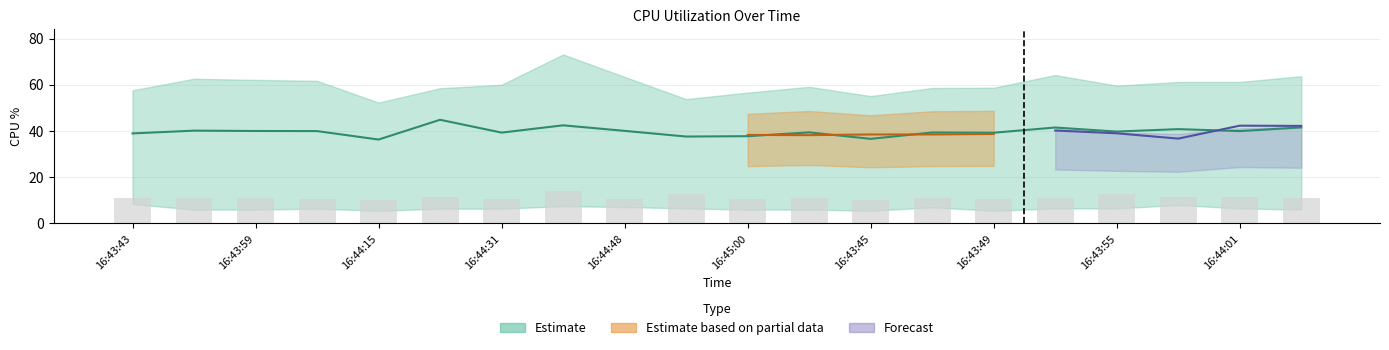

Reading left to right, list all the values displayed in this chart.

SysCPU_AVE: 16:43:43=39.0	16:43:51=40.1	16:43:59=40.0	16:44:07=40.0	16:44:15=36.3	16:44:23=44.9	16:44:31=39.3	16:44:39=42.5	16:44:48=40.0	16:44:56=37.6	16:45:00=37.8	16:45:02=39.4	16:43:45=36.6	16:43:47=39.4	16:43:49=39.2	16:43:53=41.5	16:43:55=39.8	16:43:57=40.8	16:44:01=40.0	16:44:03=41.5
PDLSU1_cpu: 16:43:43=57.6	16:43:51=62.6	16:43:59=62.1	16:44:07=61.7	16:44:15=52.3	16:44:23=58.5	16:44:31=60.0	16:44:39=73.1	16:44:48=63.4	16:44:56=53.8	16:45:00=56.6	16:45:02=59.1	16:43:45=55.1	16:43:47=58.6	16:43:49=58.7	16:43:53=64.2	16:43:55=59.6	16:43:57=61.2	16:44:01=61.2	16:44:03=63.7
SysCPU_1: 16:43:43=36.4	16:43:51=39.1	16:43:59=41.4	16:44:07=39.3	16:44:15=35.9	16:44:23=43.7	16:44:31=38.1	16:44:39=45.5	16:44:48=37.2	16:44:56=36.1	16:45:00=37.2	16:45:02=40.6	16:43:45=34.7	16:43:47=40.2	16:43:49=39.8	16:43:53=40.2	16:43:55=39.0	16:43:57=36.7	16:44:01=42.3	16:44:03=42.2
SysCPU_0: 16:43:43=41.5	16:43:51=41.2	16:43:59=38.6	16:44:07=40.6	16:44:15=36.7	16:44:23=46.0	16:44:31=40.5	16:44:39=39.4	16:44:48=42.9	16:44:56=39.1	16:45:00=38.3	16:45:02=38.2	16:43:45=38.5	16:43:47=38.5	16:43:49=38.7	16:43:53=42.8	16:43:55=40.5	16:43:57=44.9	16:44:01=37.6	16:44:03=40.9
PDLSL1_cpu: 16:43:43=25.3	16:43:51=26.3	16:43:59=25.4	16:44:07=24.7	16:44:15=25.4	16:44:23=25.3	16:44:31=24.8	16:44:39=37.3	16:44:48=24.1	16:44:56=35.3	16:45:00=24.8	16:45:02=25.3	16:43:45=24.3	16:43:47=24.8	16:43:49=24.9	16:43:53=24.9	16:43:55=33.8	16:43:57=25.9	16:44:01=25.4	16:44:03=25.4
PDLSI1_cpu: 16:43:43=8.4	16:43:51=6.0	16:43:59=6.0	16:44:07=6.4	16:44:15=5.5	16:44:23=6.4	16:44:31=6.4	16:44:39=7.5	16:44:48=7.1	16:44:56=6.5	16:45:00=6.0	16:45:02=6.0	16:43:45=5.5	16:43:47=7.0	16:43:49=5.5	16:43:53=6.5	16:43:55=6.5	16:43:57=8.0	16:44:01=6.5	16:44:03=6.0